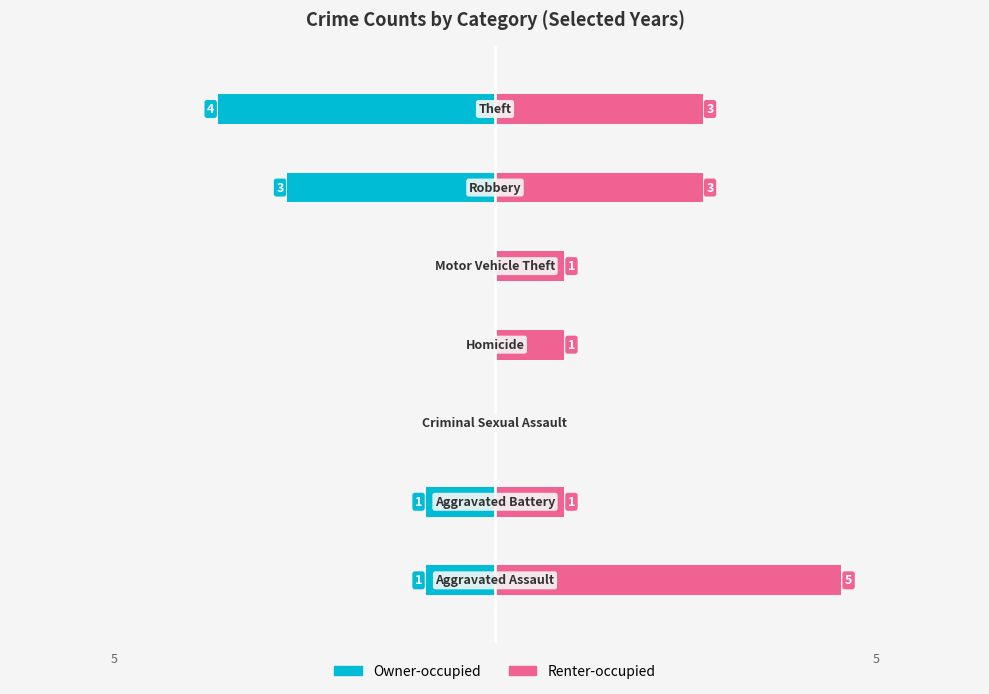

List the series in order of their peak value, lowest first.

Owner-occupied, Renter-occupied